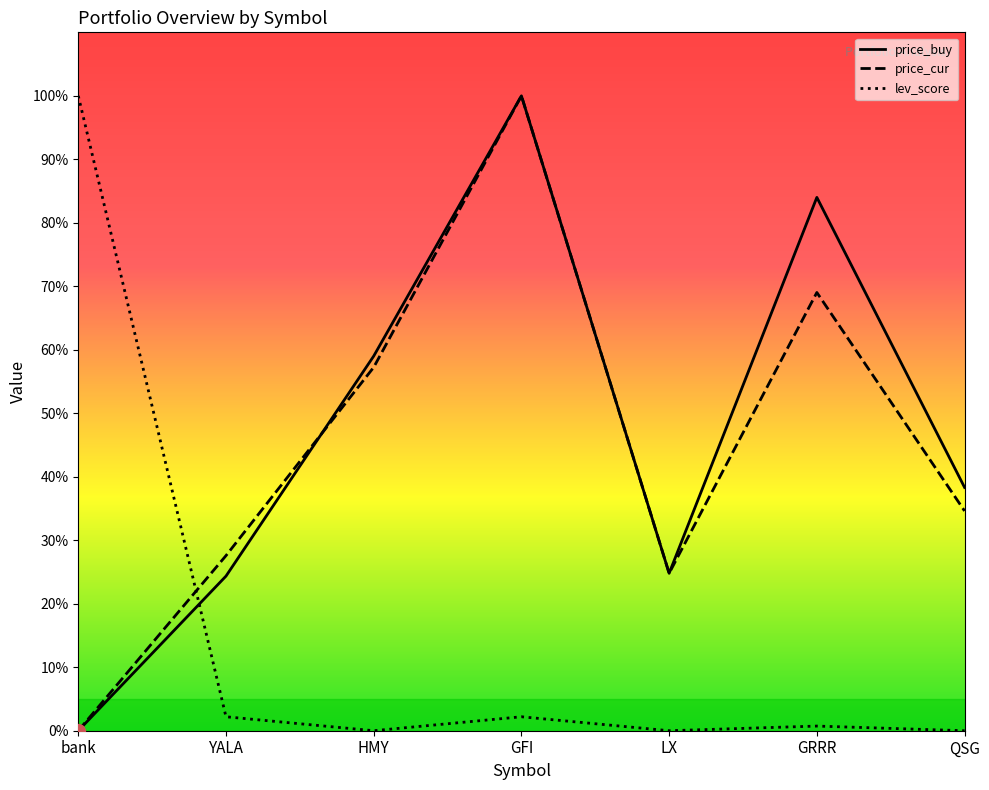

Between which two adjacent categories do lev_score and price_buy first intersect?

bank and YALA